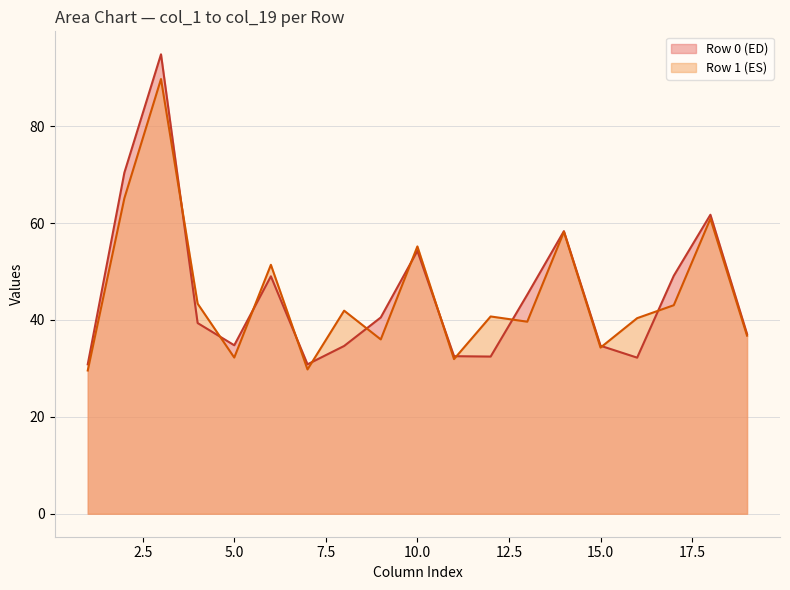

What is the minimum value for col_5?

32.2